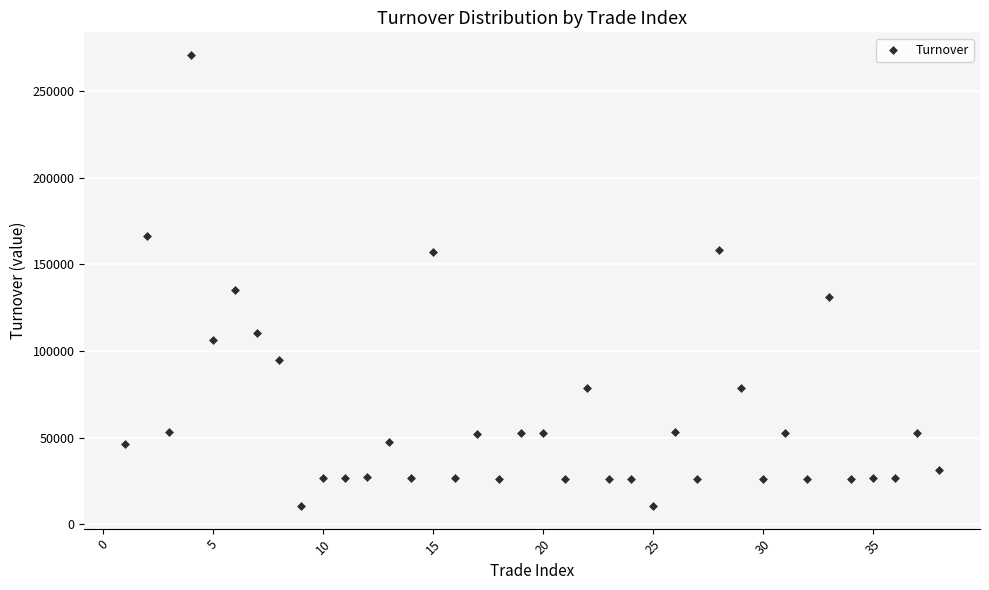

What is the range of Y values (max minus min)?

260345